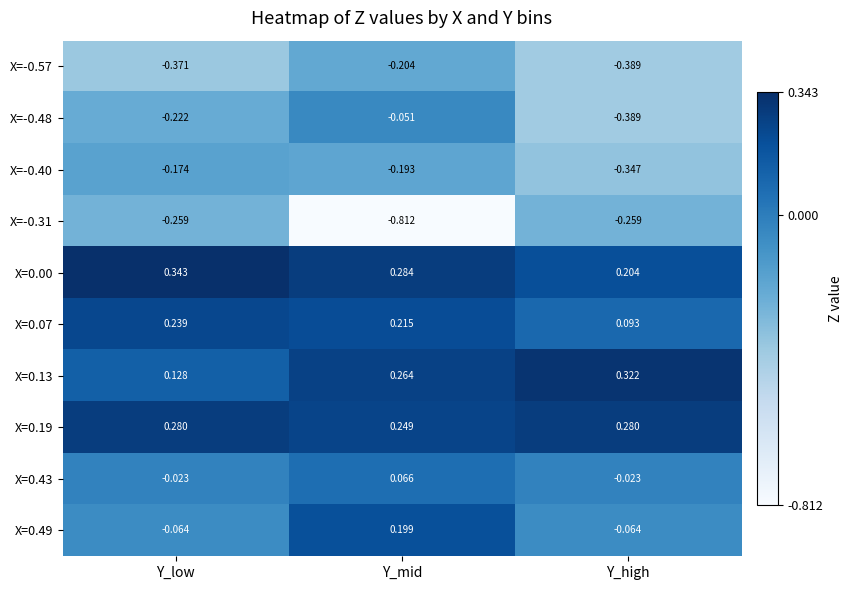

Which series has the widest spread of values?

X=-0.31